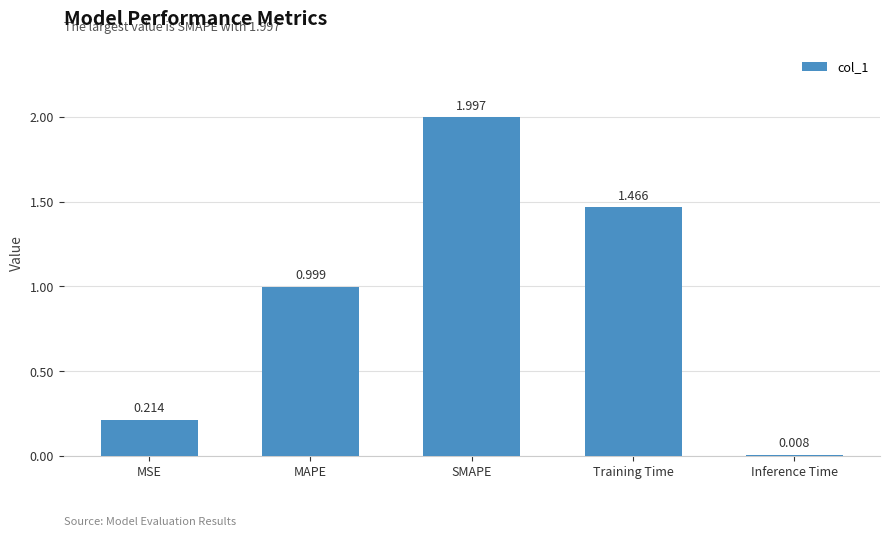

What is the label of the 5th bar from the right?

MSE